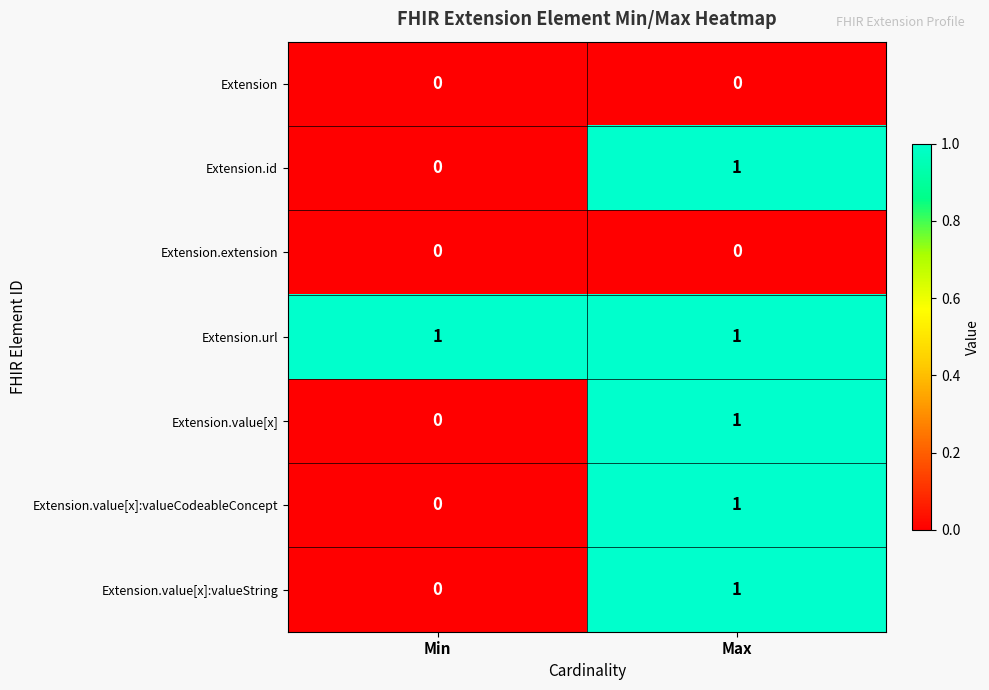

At which category is the sum across all series the highest?

Max